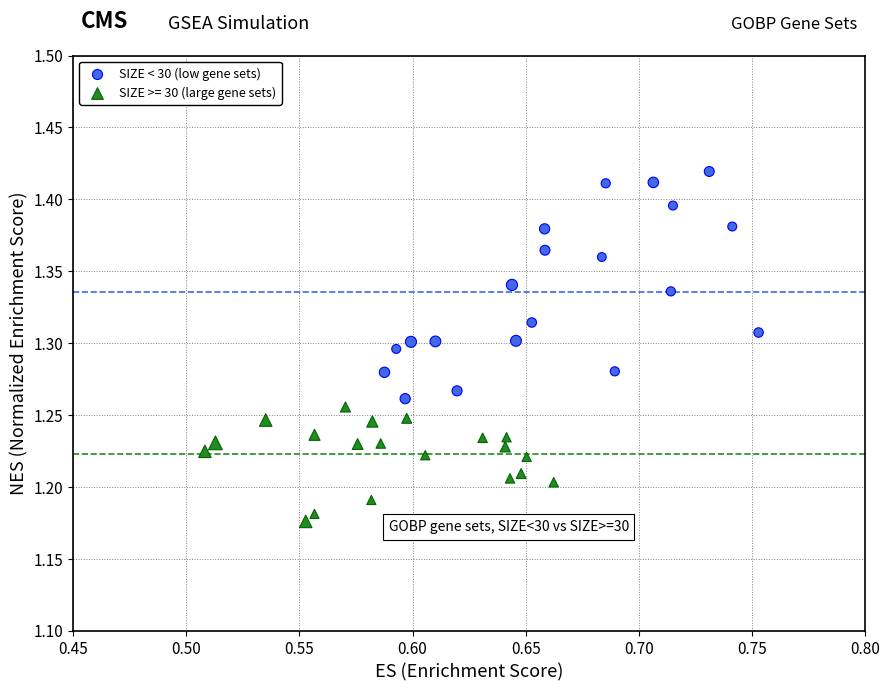

Which series reaches the minimum Y coordinate?

SIZE >= 30 (large gene sets)